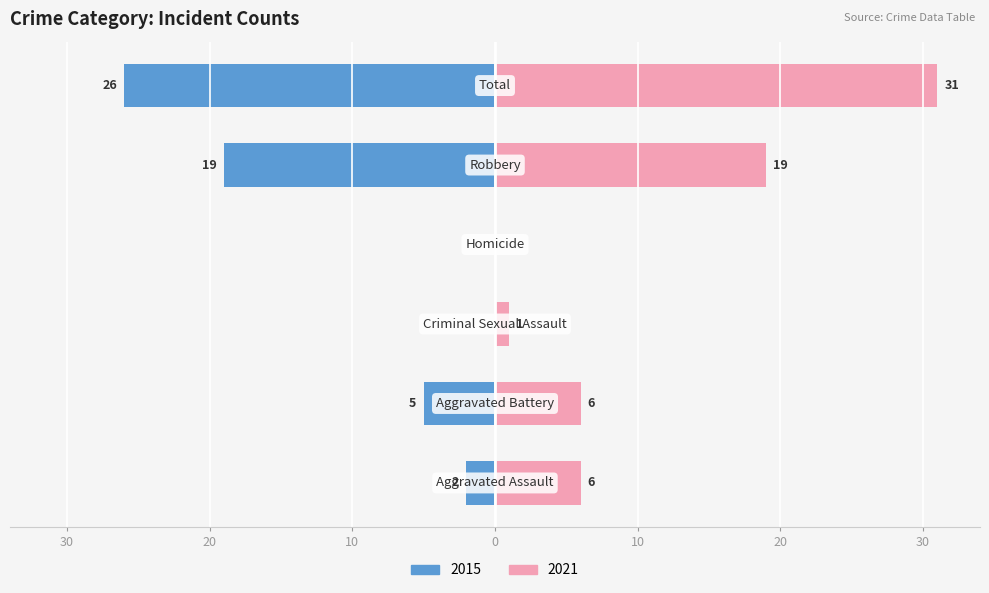

Rank the categories by Right (Female) value from lowest to highest.

Homicide, Criminal Sexual Assault, Aggravated Assault, Aggravated Battery, Robbery, Total